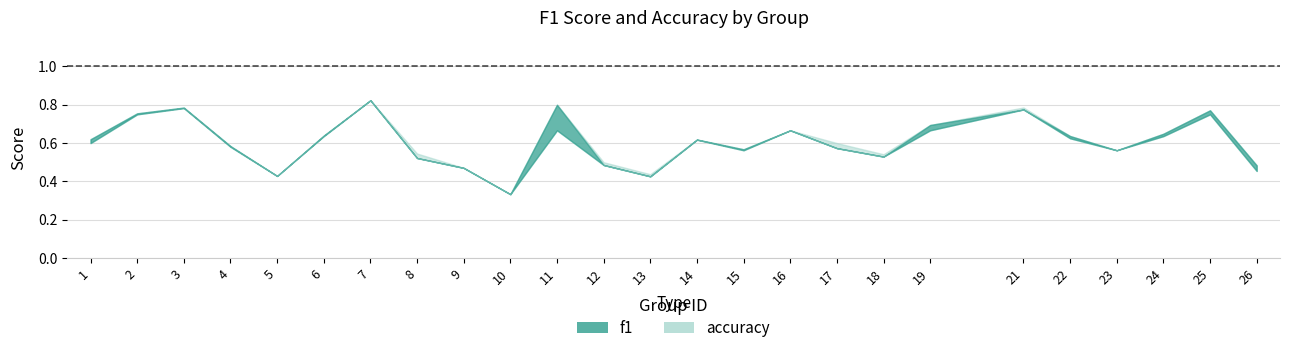

How many times do f1 and accuracy cross each other?

5